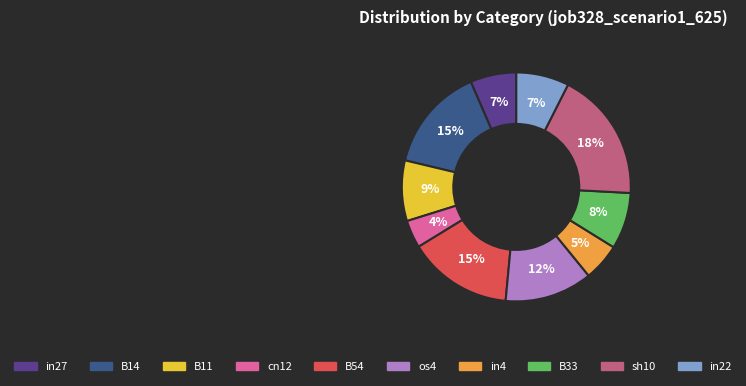

To the nearest percent, what is the difference between the largest and smallest slice percentages?

14%